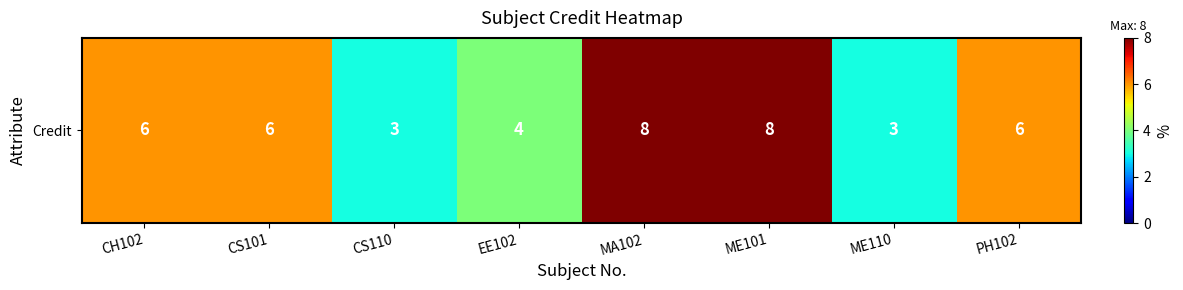

List the labels in order of value, smallest first.

CS110, ME110, EE102, CH102, CS101, PH102, MA102, ME101